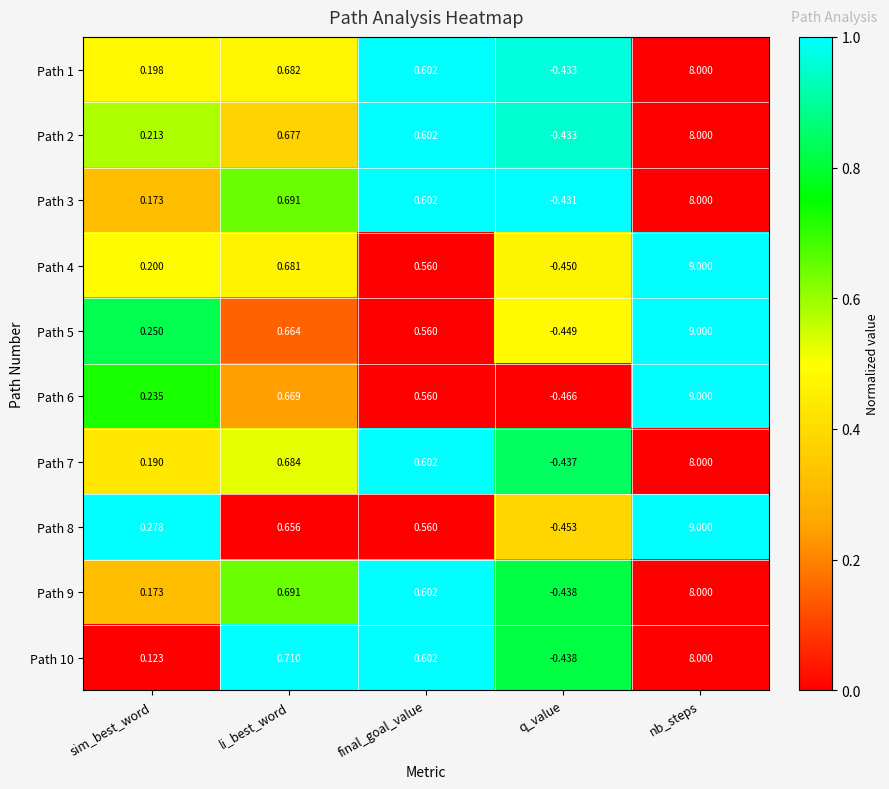

At which label does Path 5 first exceed 0?

sim_best_word